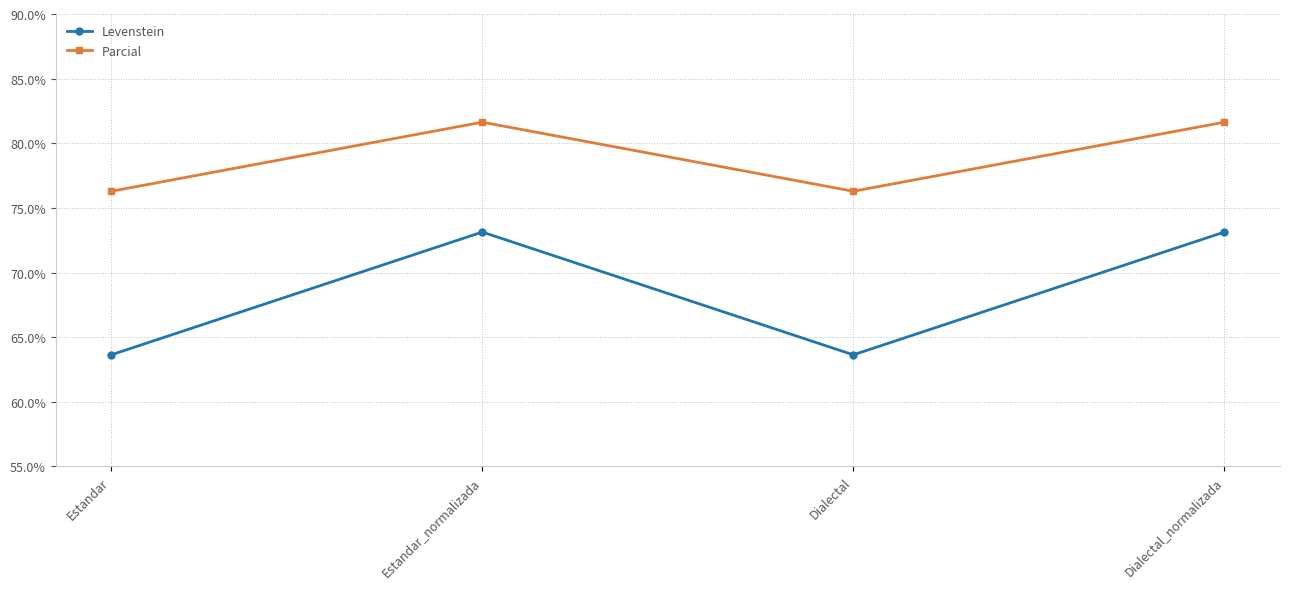

Which series has the widest spread of values?

Levenstein